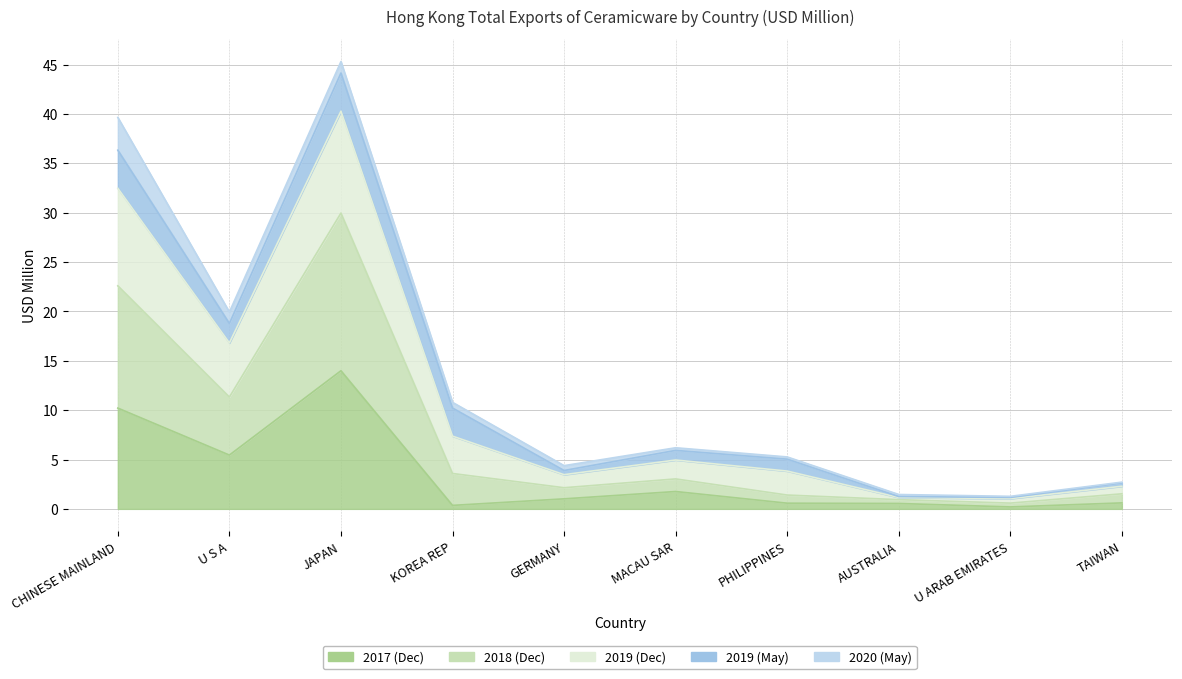

What is the sum of the 201712 values at GERMANY and MACAU SAR?

2.8